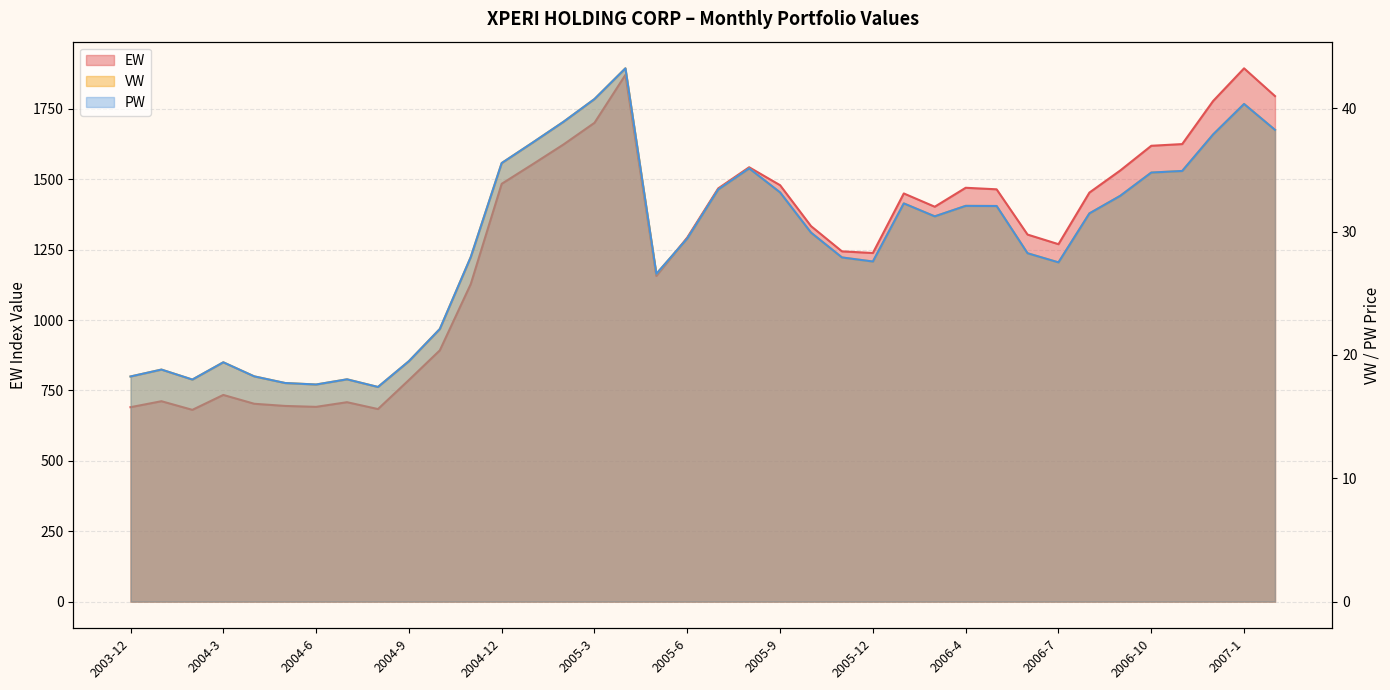

What is the spread (max minus min) of values at 2006-4?

1437.5